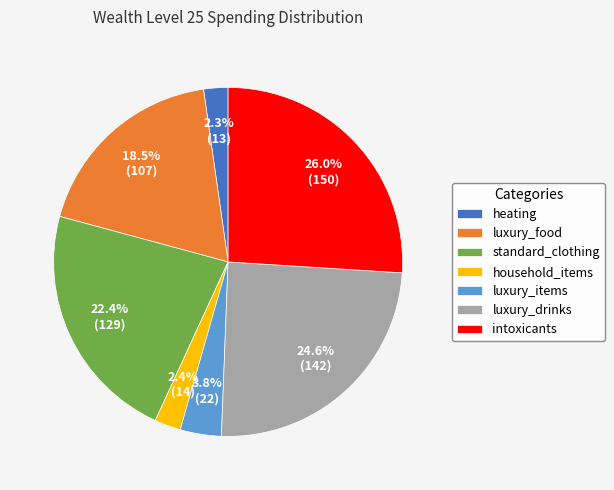

What is the largest slice in the pie chart?

intoxicants